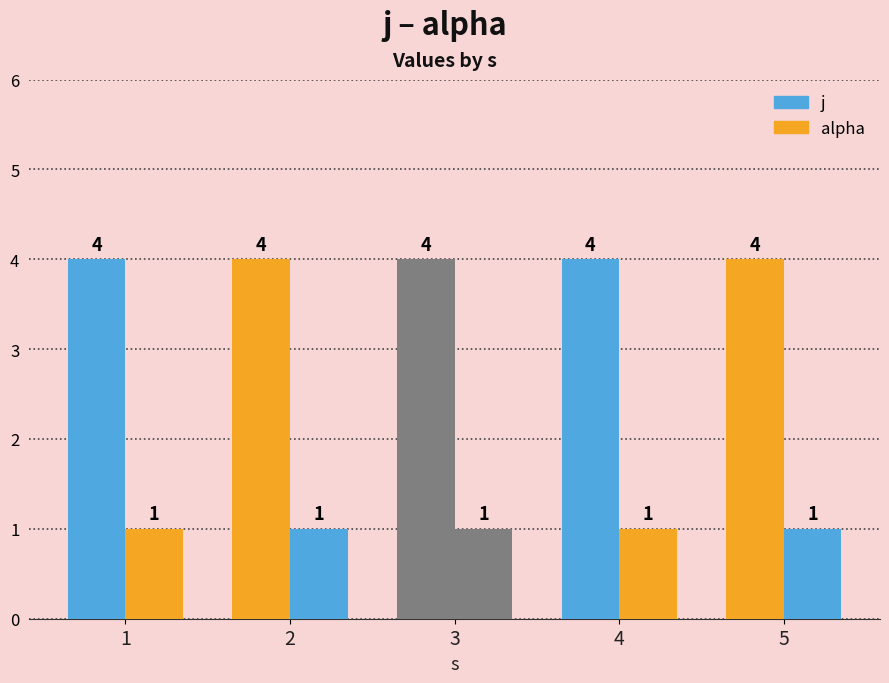

What is the difference between the highest and lowest values at 5?

3